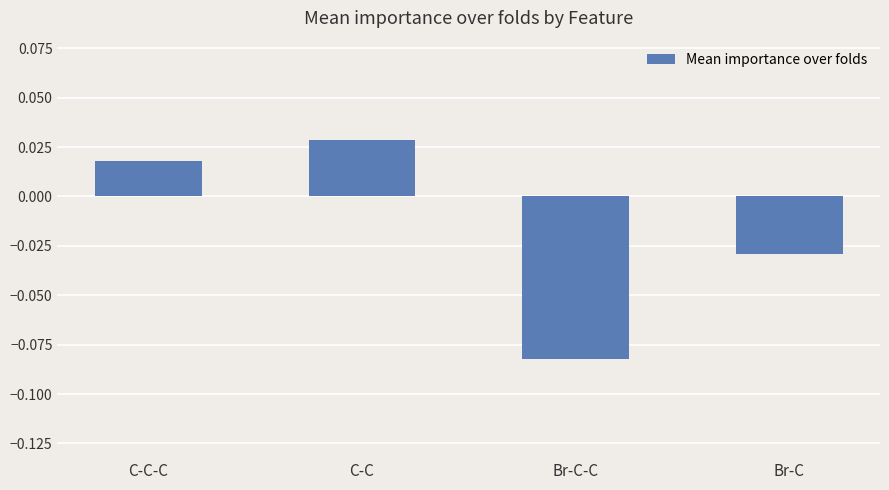

Where is the data nearest to the value 0?

C-C-C